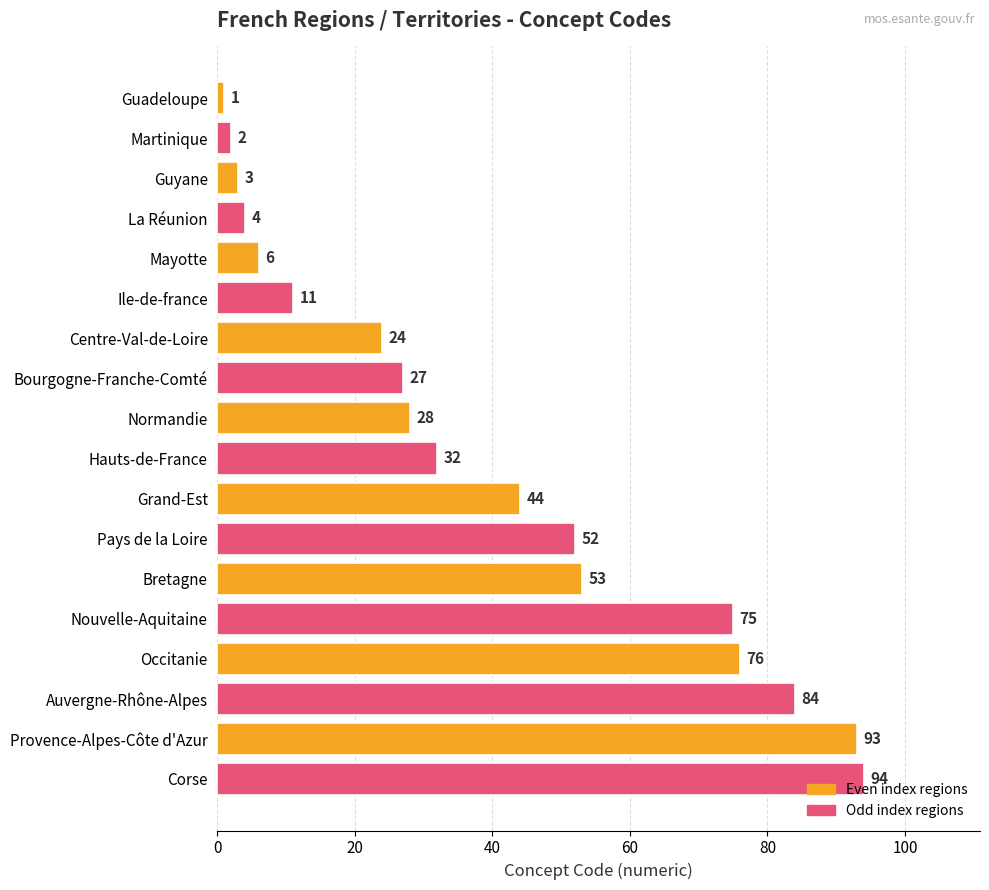

How many values are below 32?

9